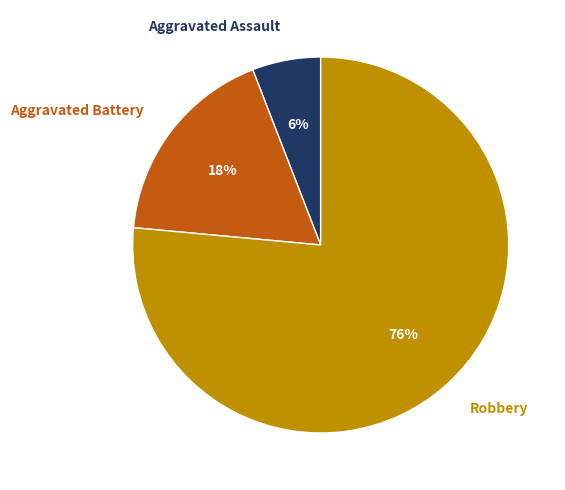

Combined, do Aggravated Battery and Aggravated Assault account for over 50%?

No